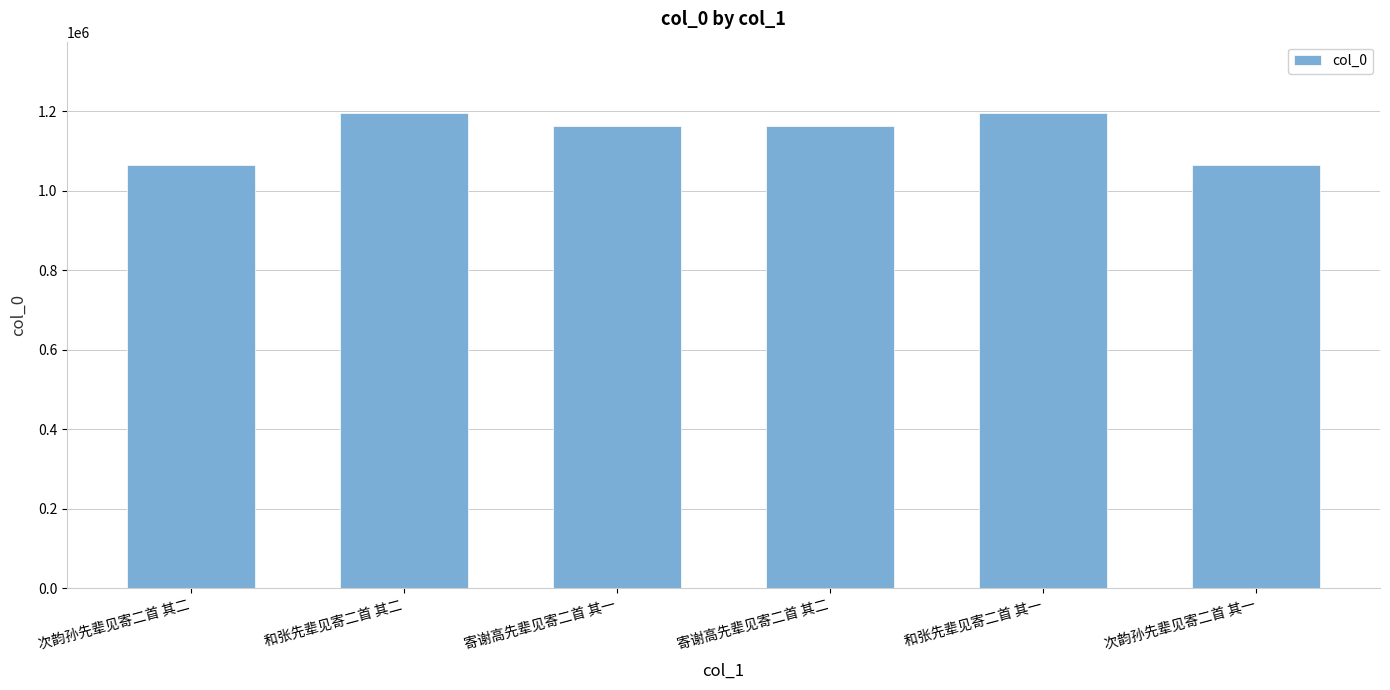

True or false: the data shows 1065003 at 次韵孙先辈见寄二首 其二.

True